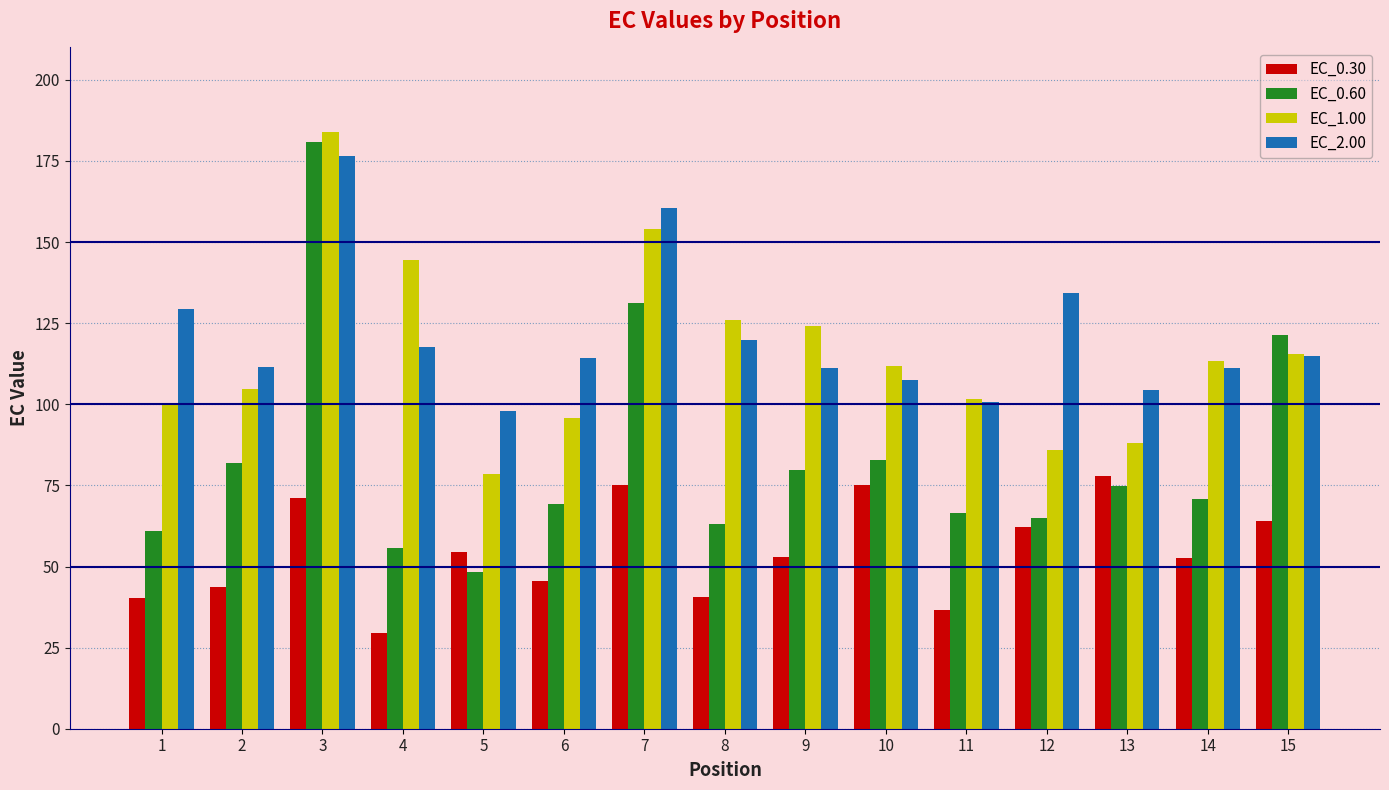

Where is EC_2.00 nearest to the value 137?

12